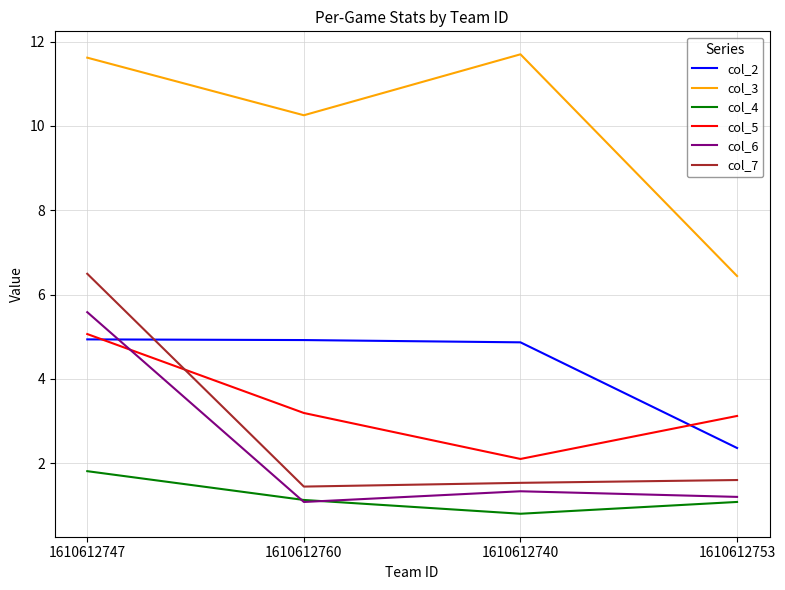

The value of col_7 at 1610612753 is 1.6. True or false?

True